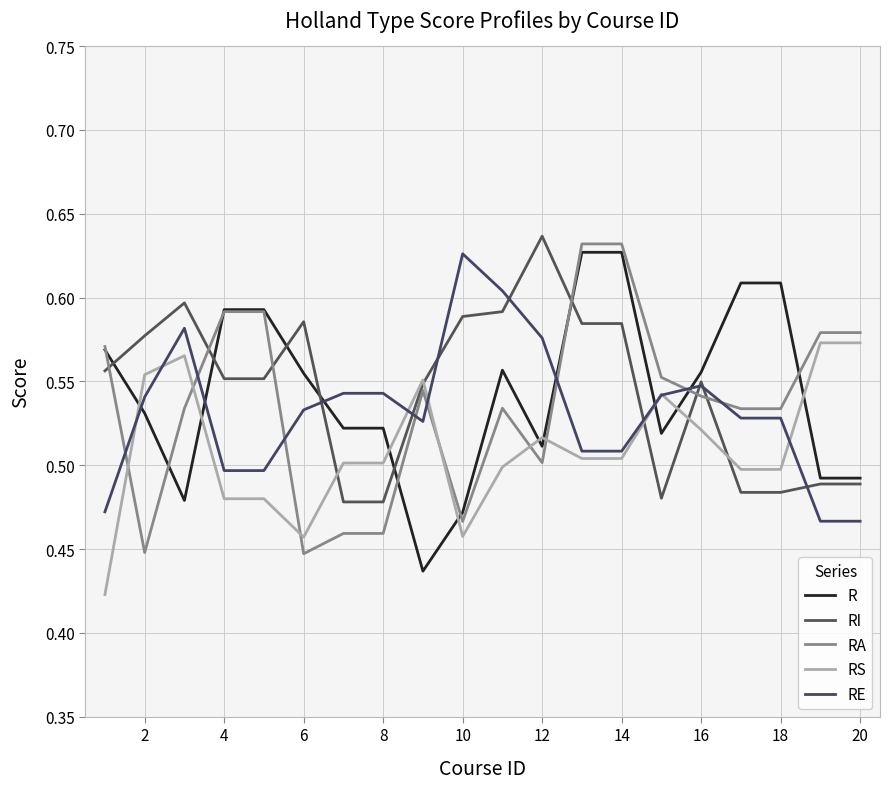

List the series in order of their peak value, highest first.

RI, RA, R, RE, RS